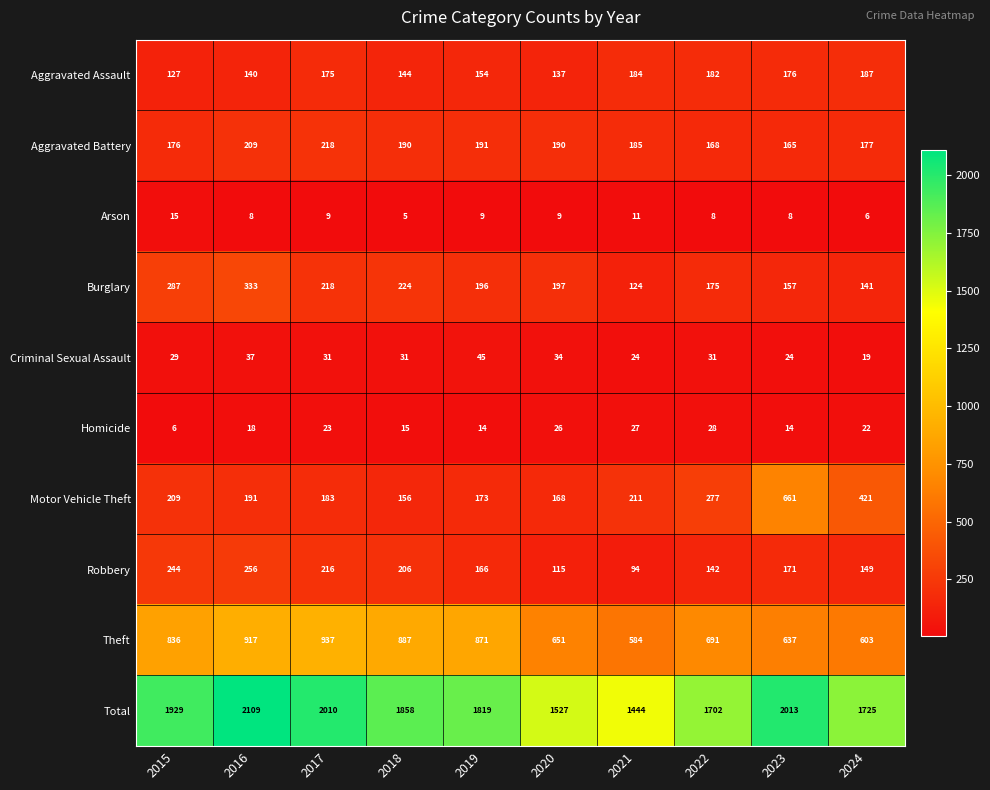

Which series has the largest total across all categories?

Total